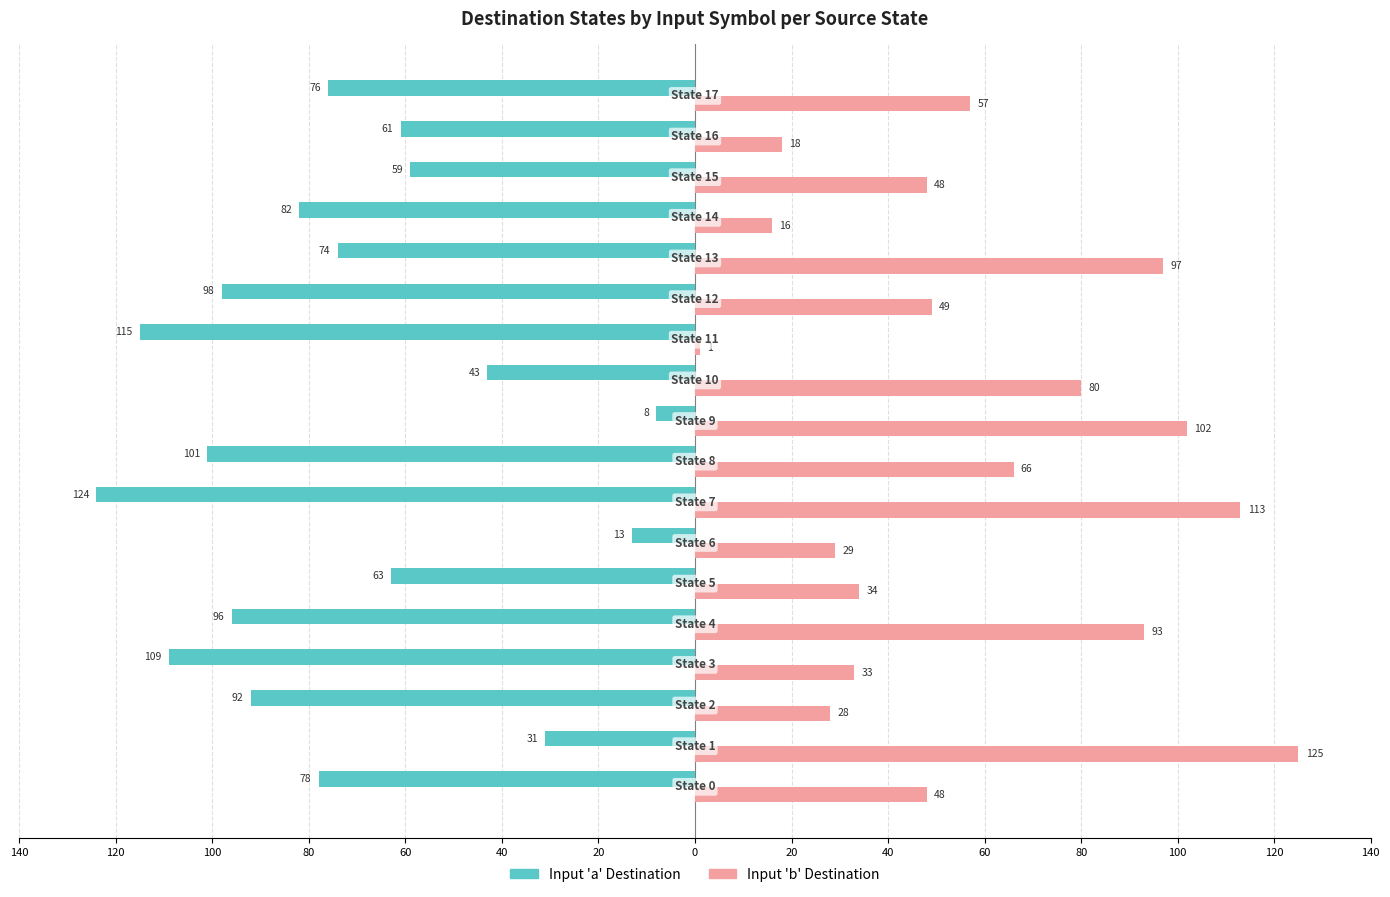

What are all the series names shown in the legend?

Input 'a' Destination, Input 'b' Destination